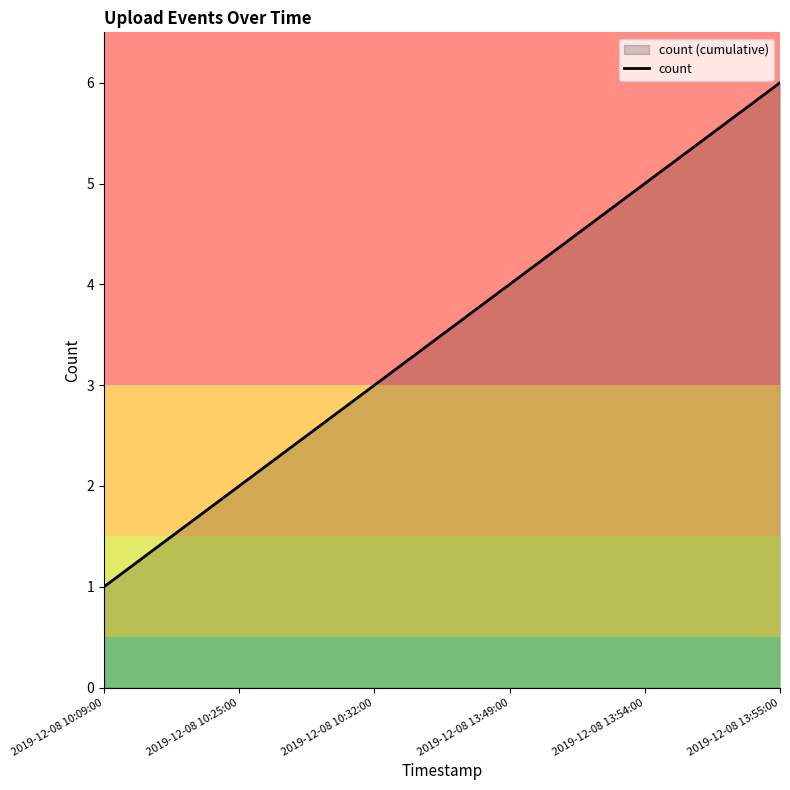

Reading left to right, list all the values displayed in this chart.

1	2	3	4	5	6